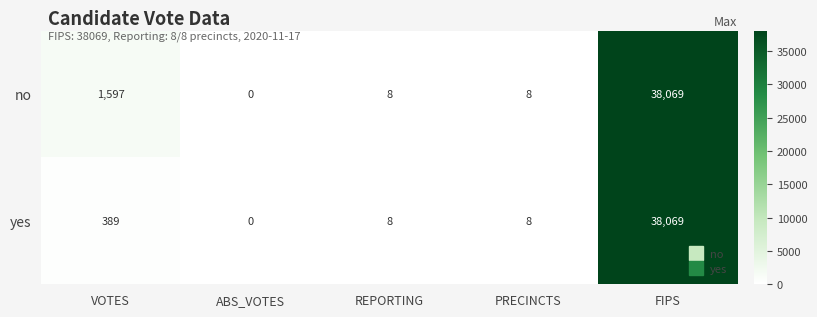

Reading right to left, extract all data points from this chart.

no: FIPS=38069	PRECINCTS=8	REPORTING=8	ABS_VOTES=0	VOTES=1597
yes: FIPS=38069	PRECINCTS=8	REPORTING=8	ABS_VOTES=0	VOTES=389